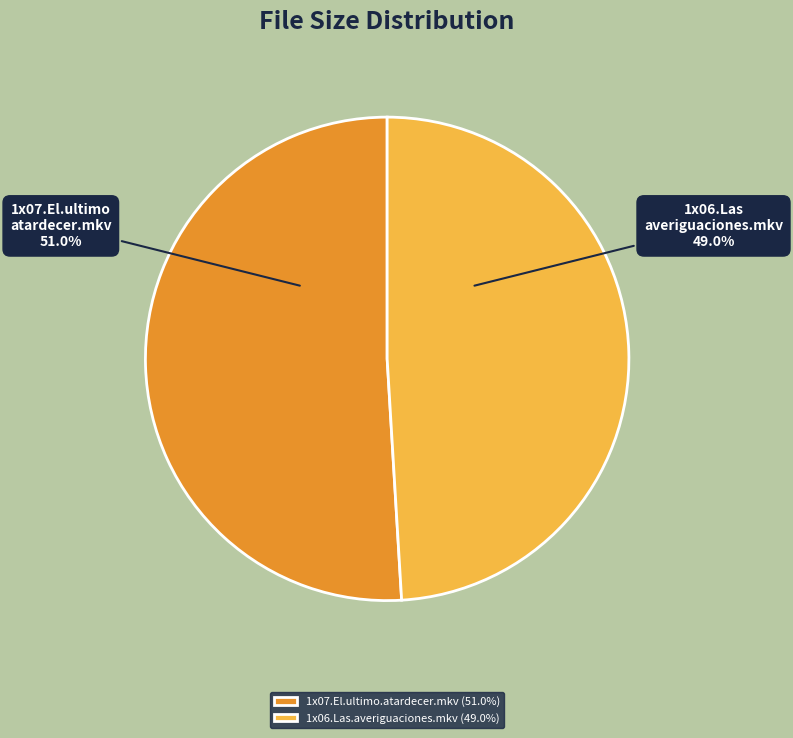

What is the ratio of the value at 1x07.El.ultimo.atardecer.mkv (51.0%) to the value at 1x06.Las.averiguaciones.mkv (49.0%)?

1.0